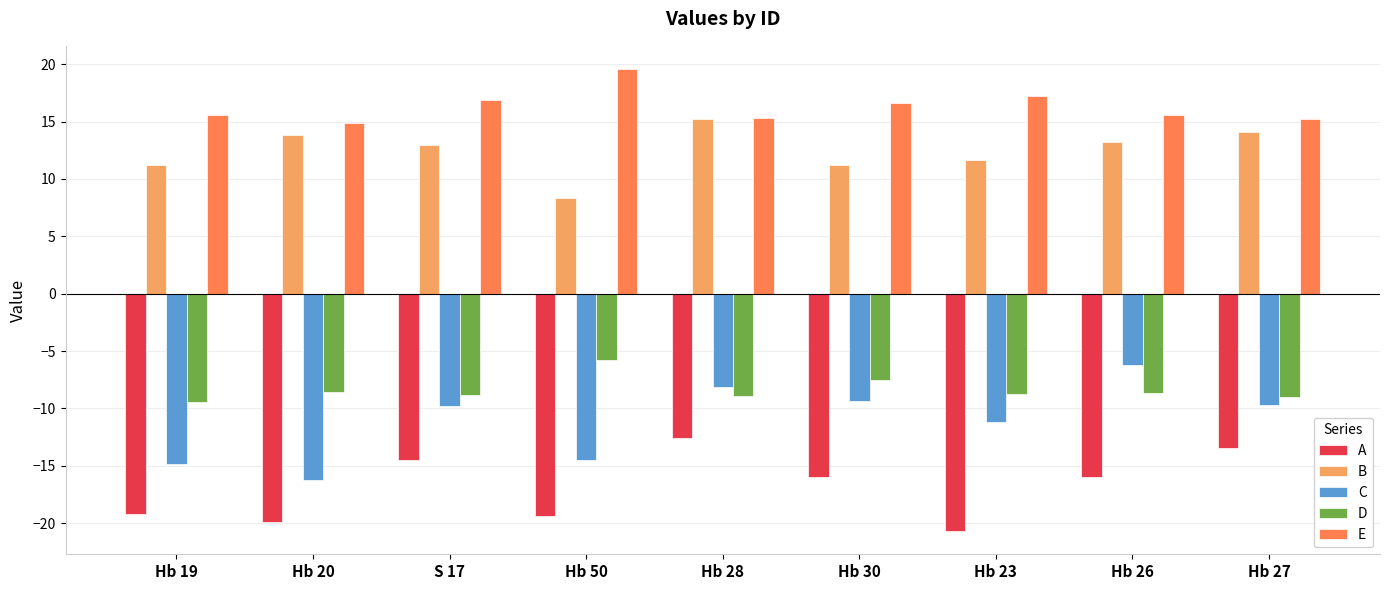

At which label does B reach its peak?

Hb 28